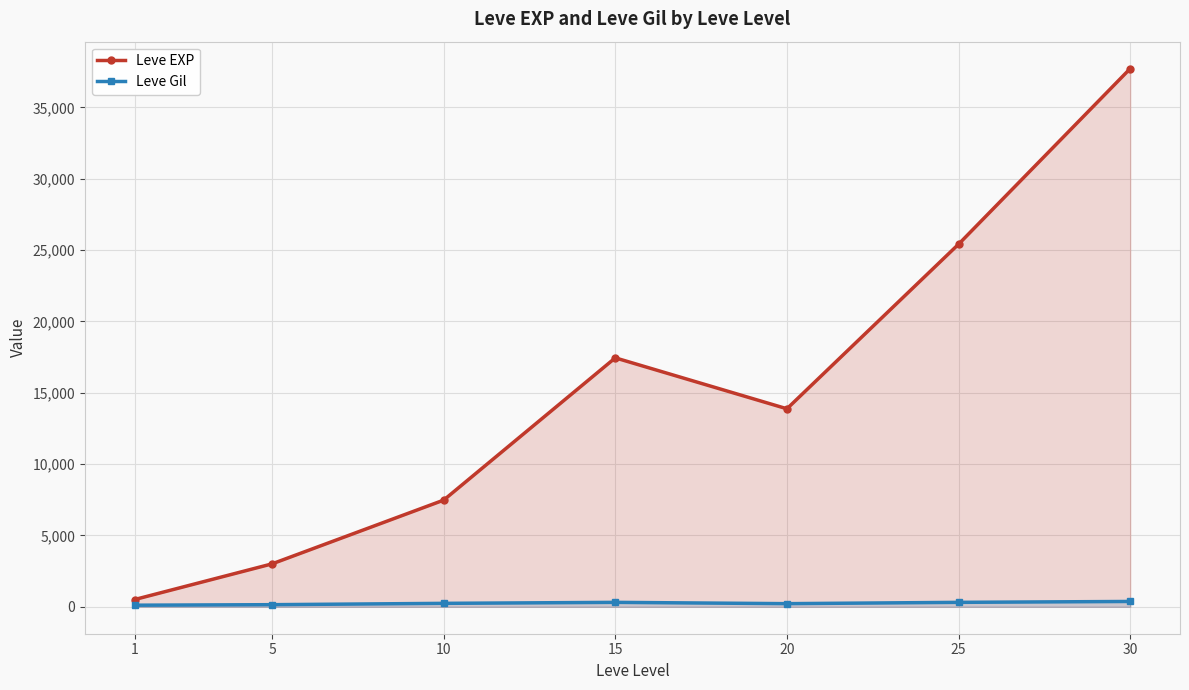

In Leve Gil, how many points are lower than both neighbors (excluding endpoints)?

1